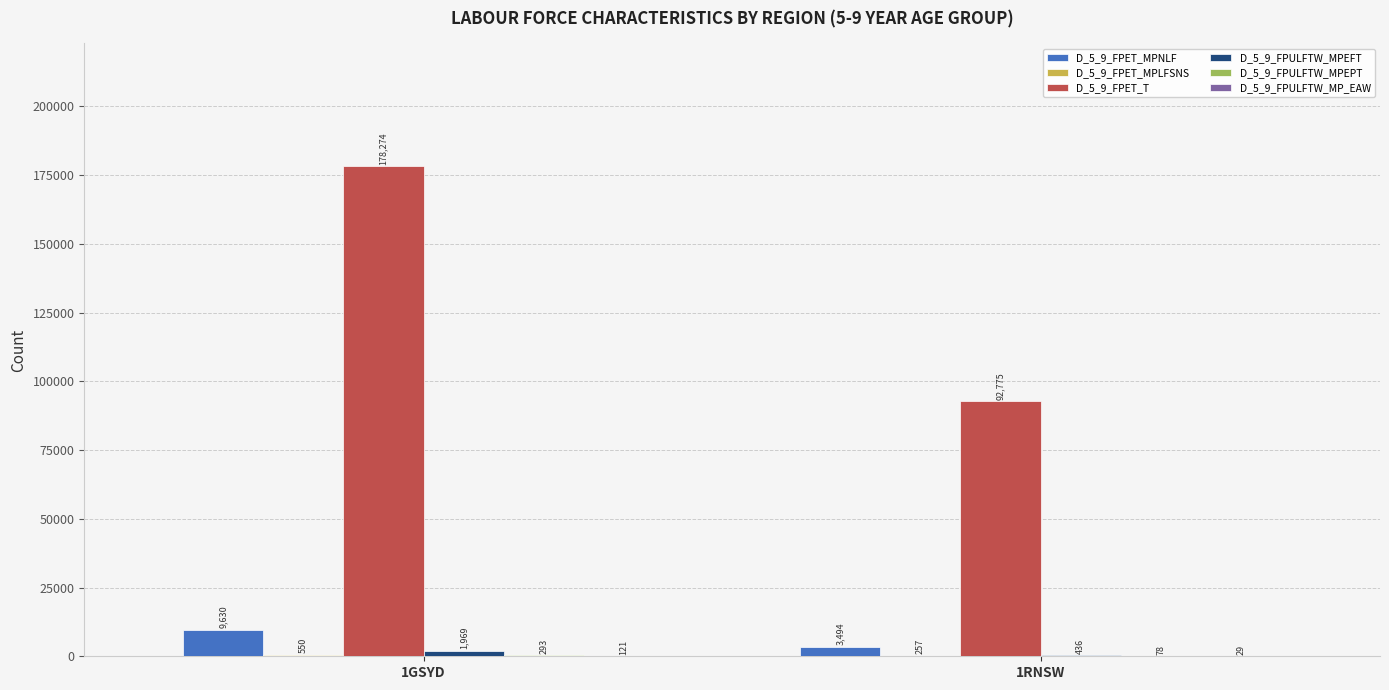

The D_5_9_FPET_T series shows 236141 at 1GSYD. True or false?

False